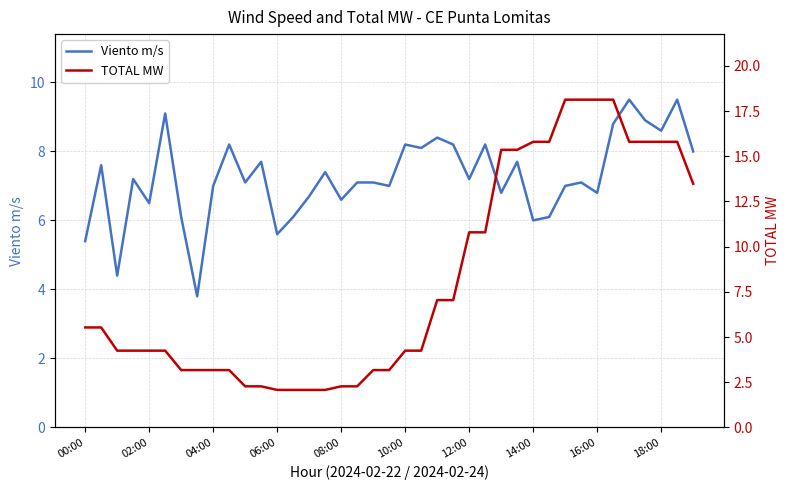

Is it true that Viento m/s equals 5.4 at 00:00?

True